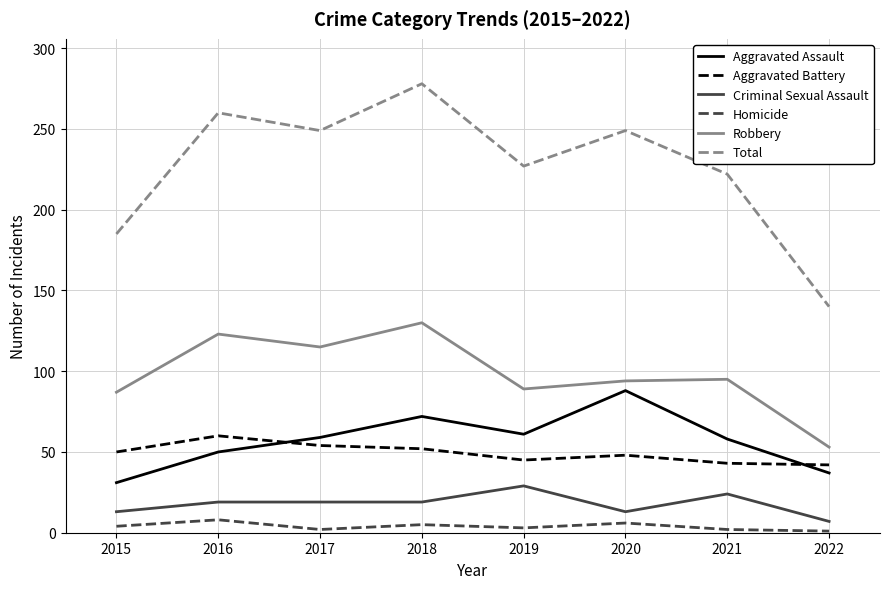

What is the maximum value for Aggravated Battery?

60